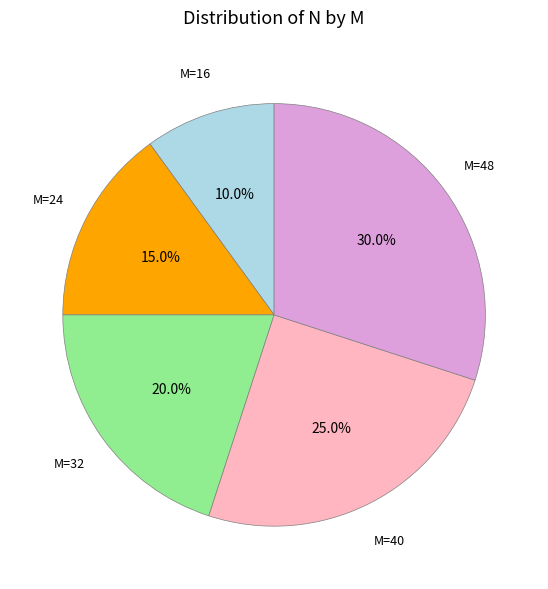

Does any single category account for the majority?

No